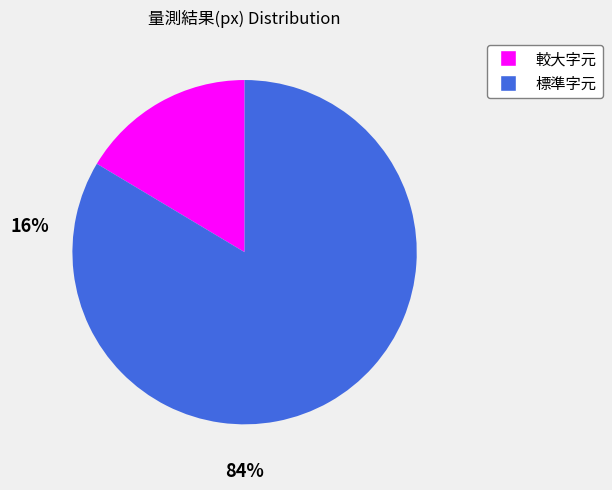

Does any single category account for the majority?

Yes